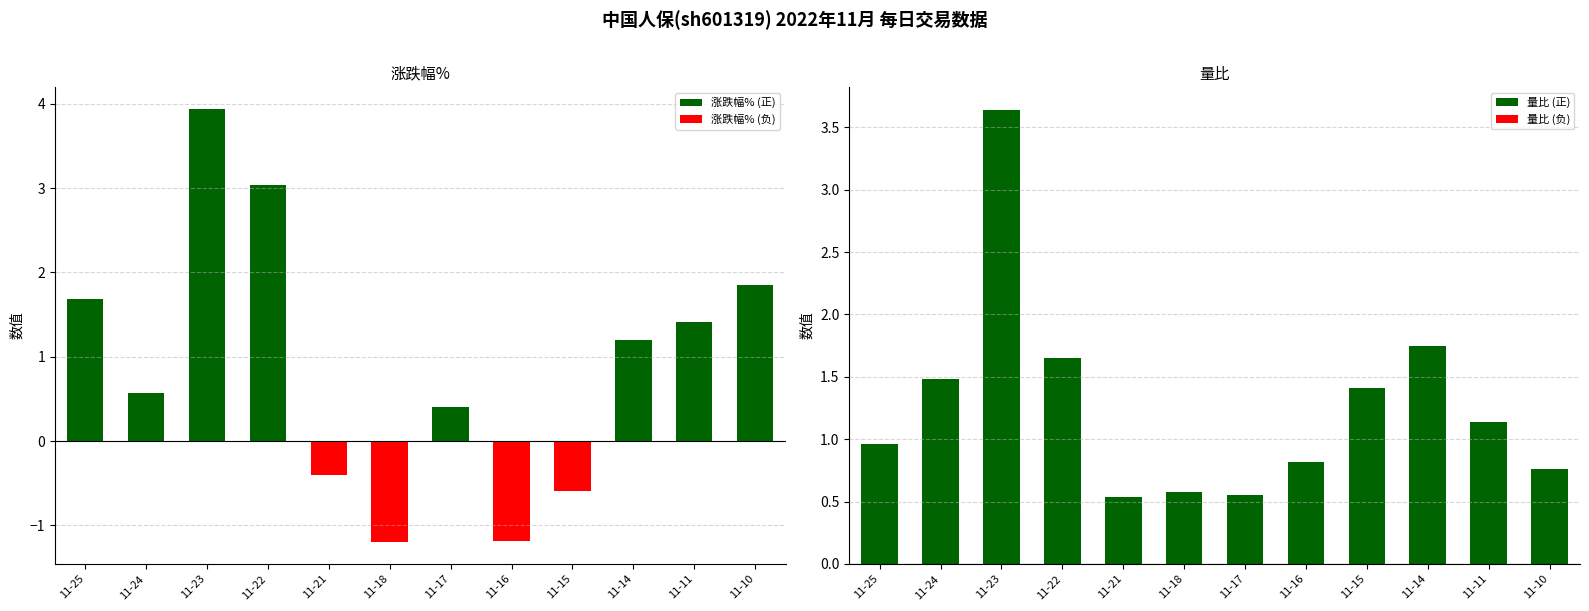

The value of 涨跌幅% (正) at 11-17 is 0.4. True or false?

True